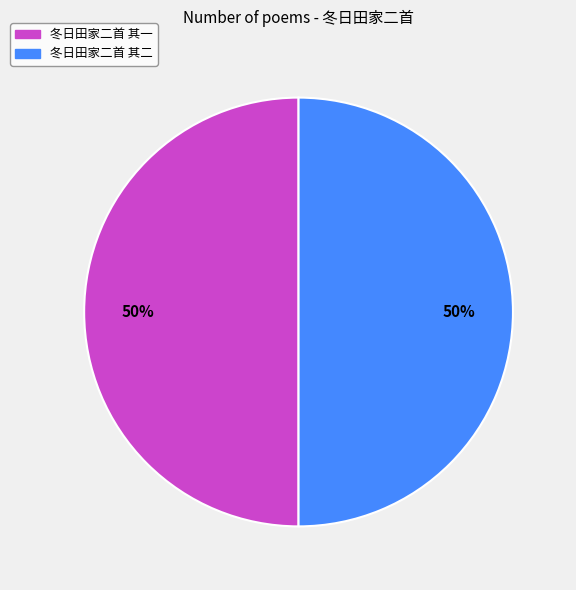

To the nearest percent, what portion does 冬日田家二首 其二 represent?

50%